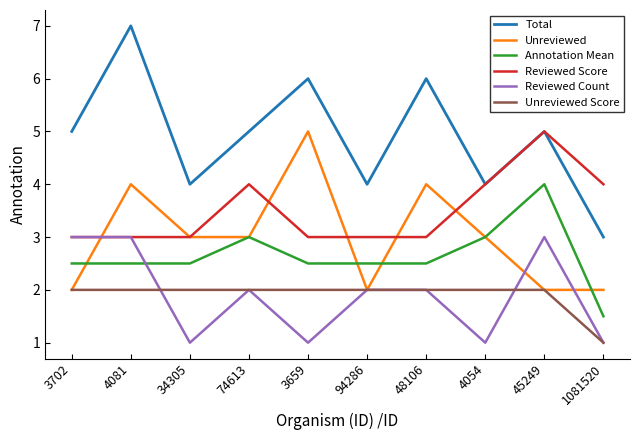

True or false: Total and Unreviewed intersect in this chart.

False